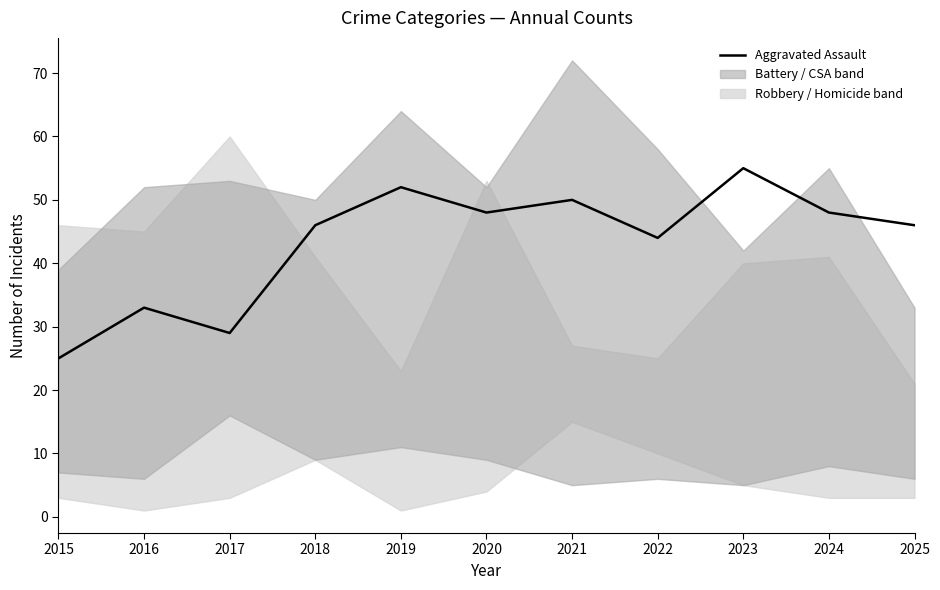

What is the value of the 1st point from the left?

25